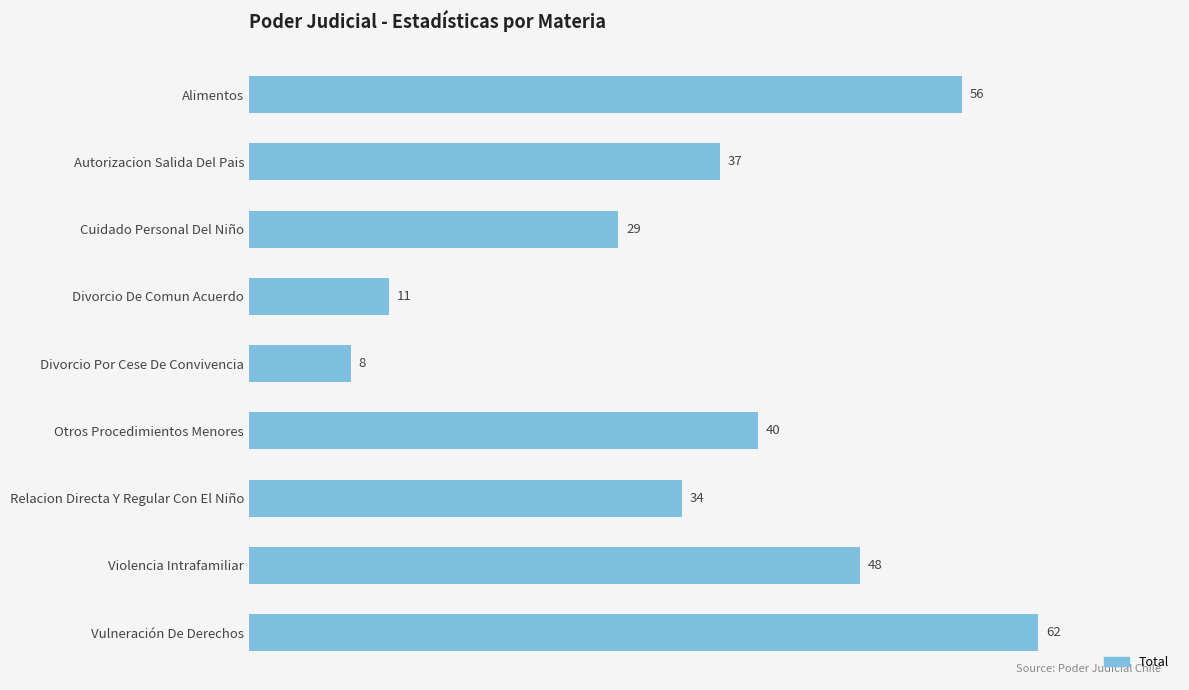

How many series are shown in this chart?

1